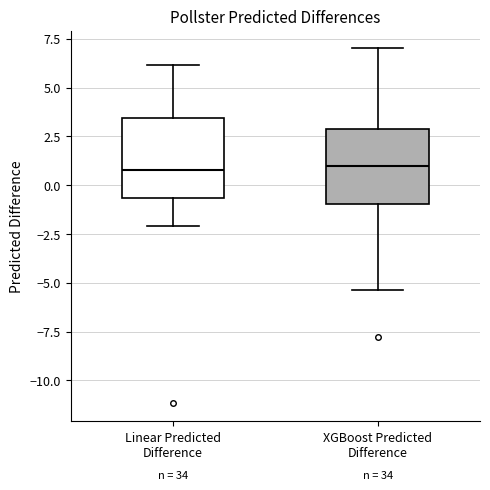

Where does the upper whisker of the box for XGBoost Predicted Difference end on the y-axis? The values are not printed on the chart, so give them approximately, as read against the axis.

7.0